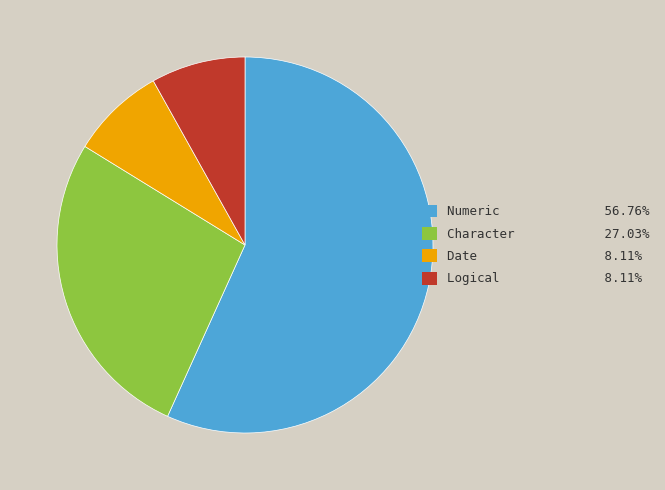

Is there a majority slice in this chart?

Yes